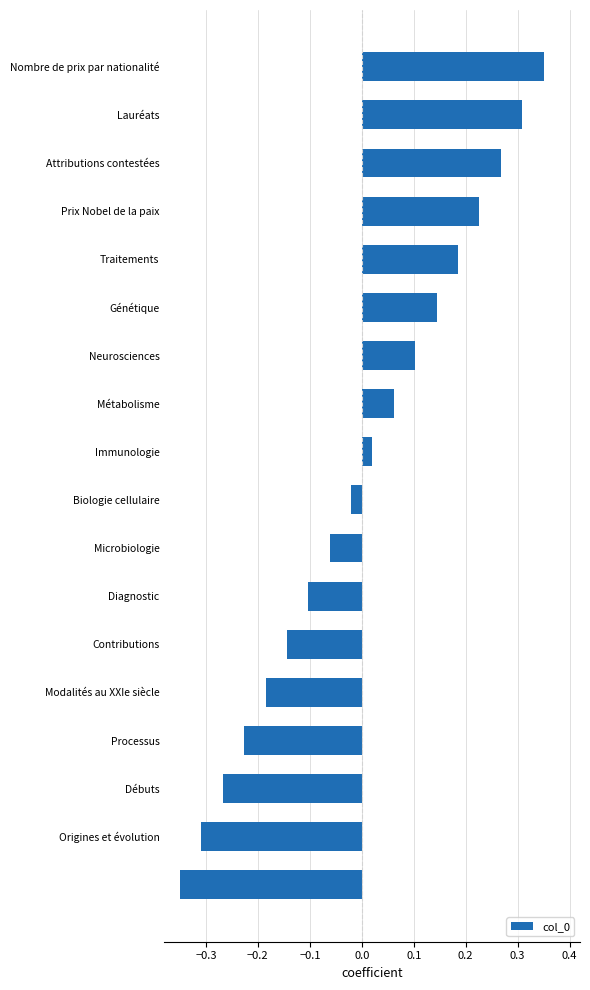

What is the difference between the maximum and minimum values?

0.7